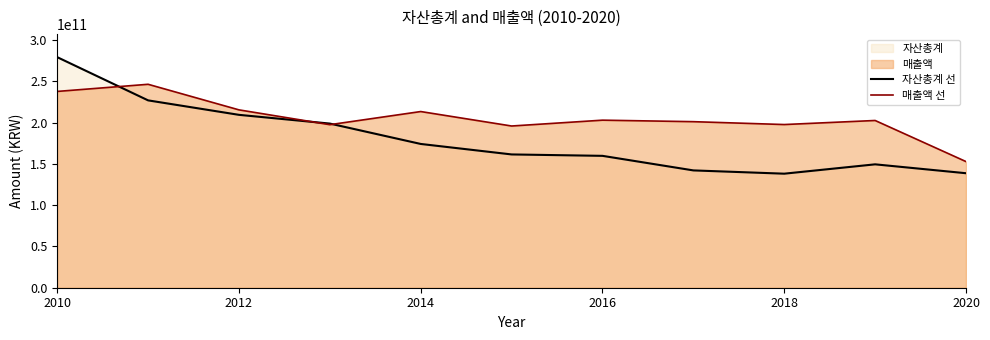

At how many categories does at least one series exceed 202446069627?

6